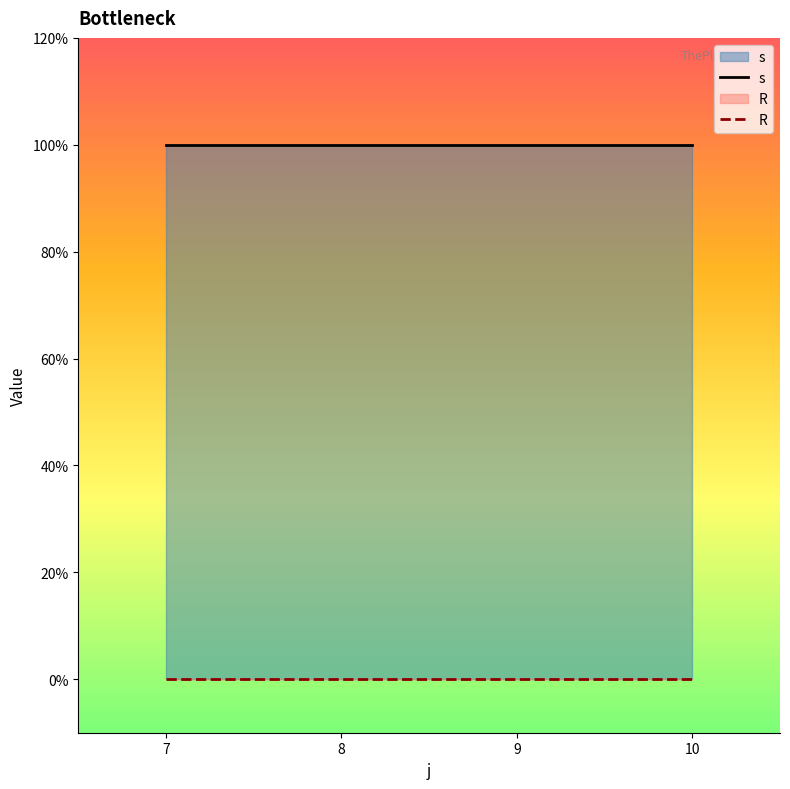

What is the value of the s point at the 3rd from the left?

1